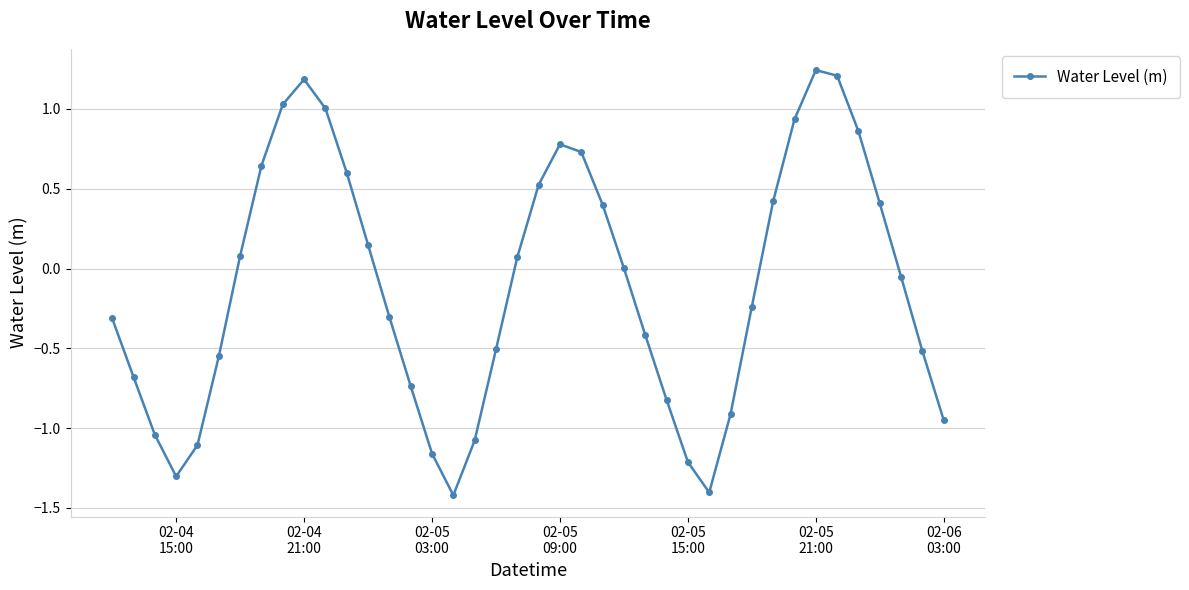

What is the value of the 11th point from the left?

1.0